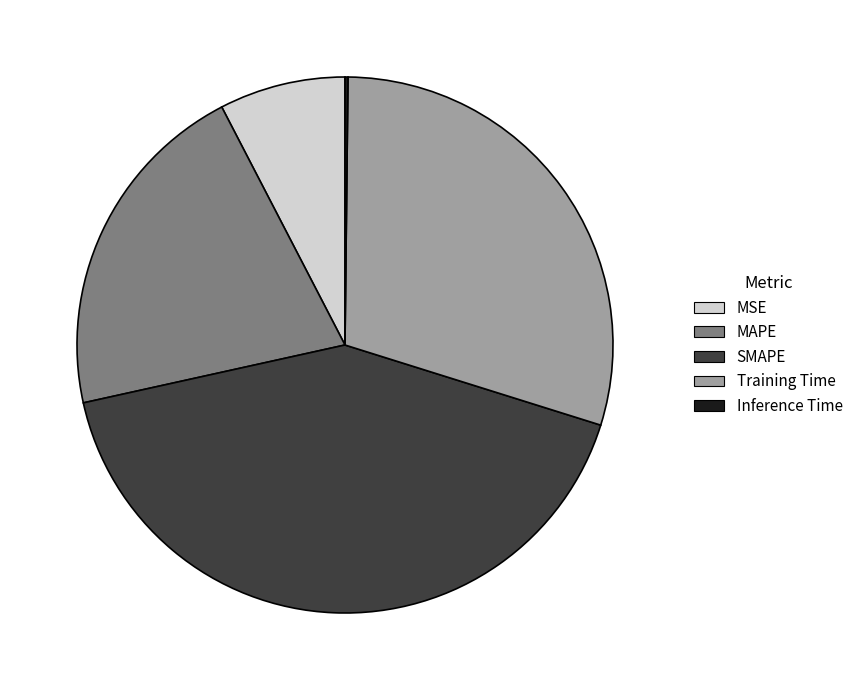

Between MAPE and Training Time, which is larger?

Training Time